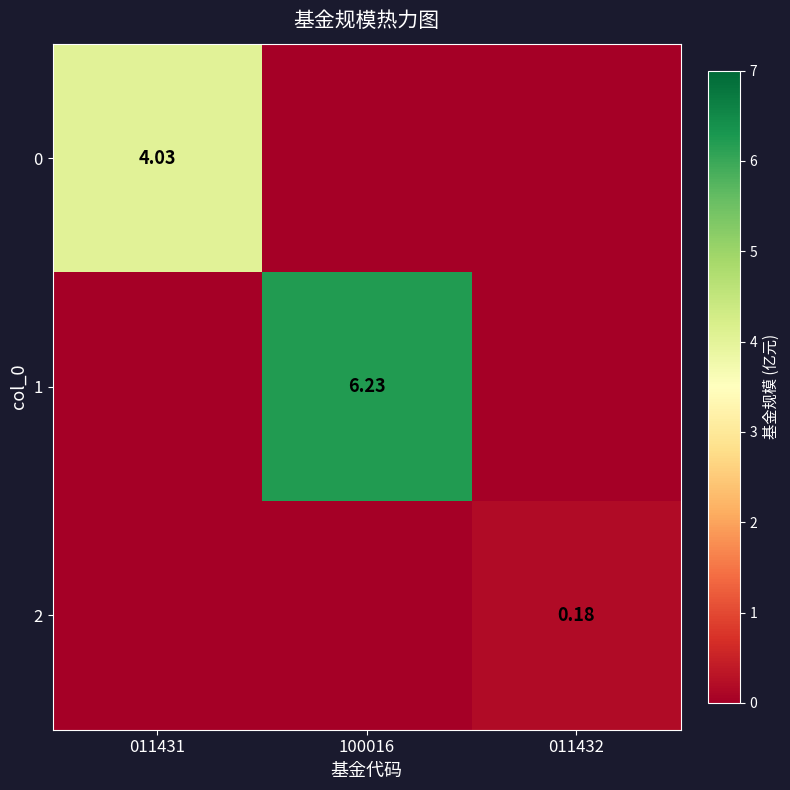

At how many categories does at least one series exceed 5?

1